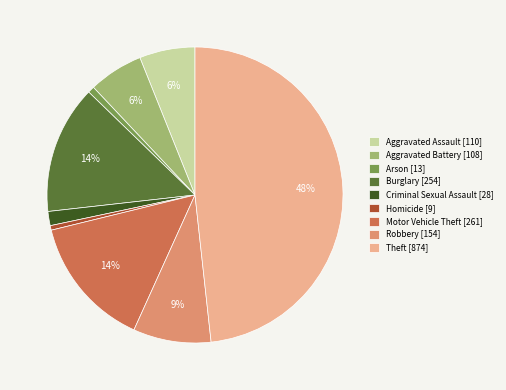

Count the number of slices in the pie.

9